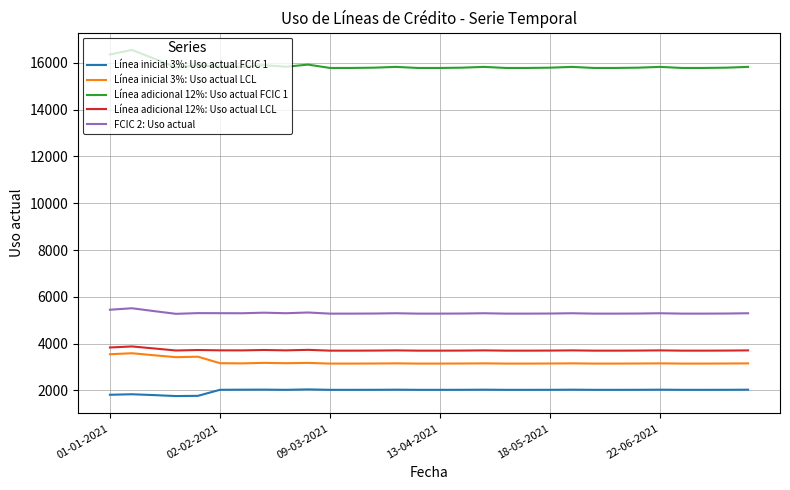

What is the minimum value for Línea adicional 12%: Uso actual FCIC 1?

15784